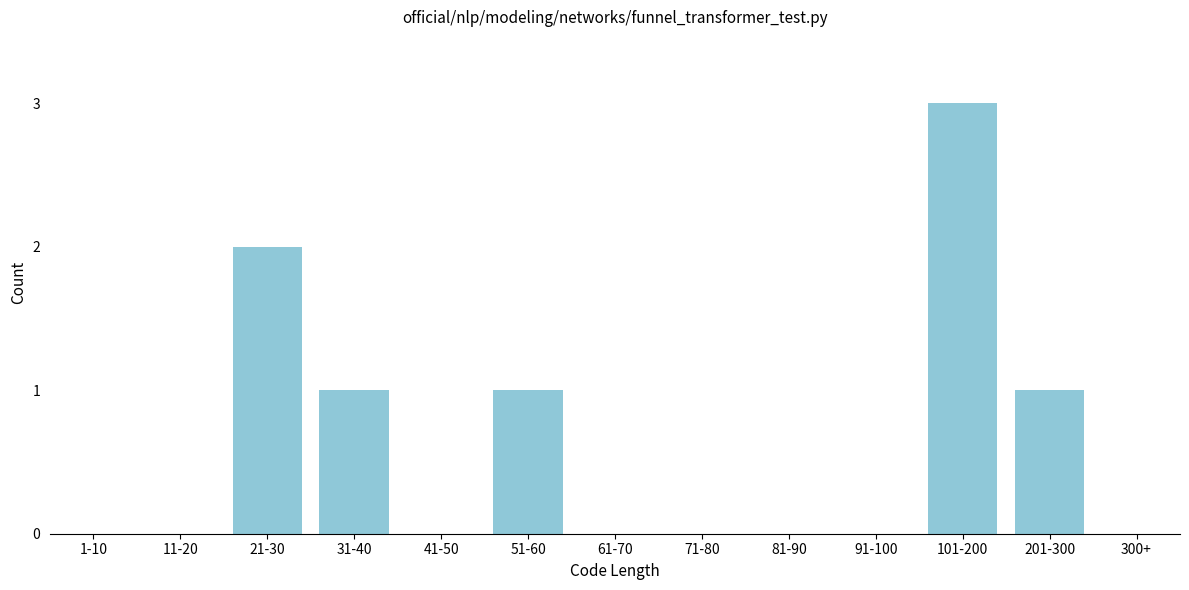

Reading left to right, transcribe all the data shown in this chart.

1-10=0	11-20=0	21-30=2	31-40=1	41-50=0	51-60=1	61-70=0	71-80=0	81-90=0	91-100=0	101-200=3	201-300=1	300+=0